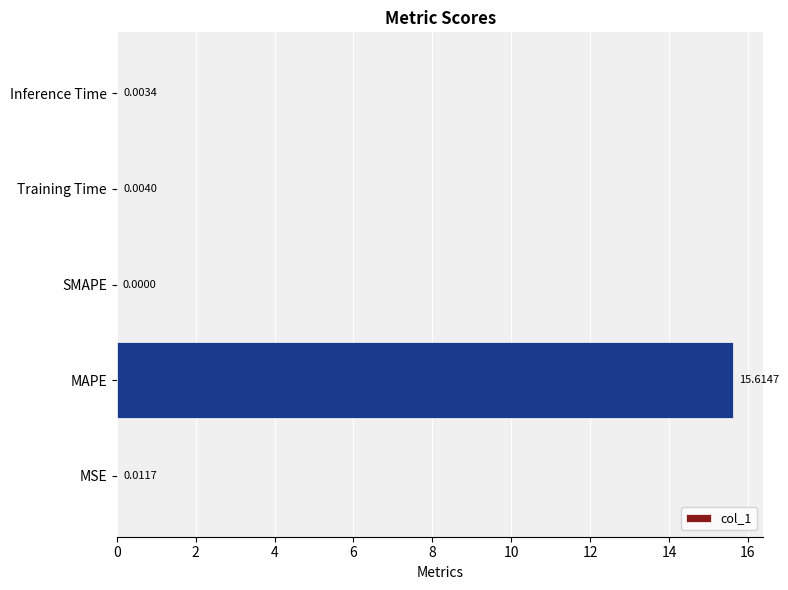

Where is the data nearest to the value 7?

MSE